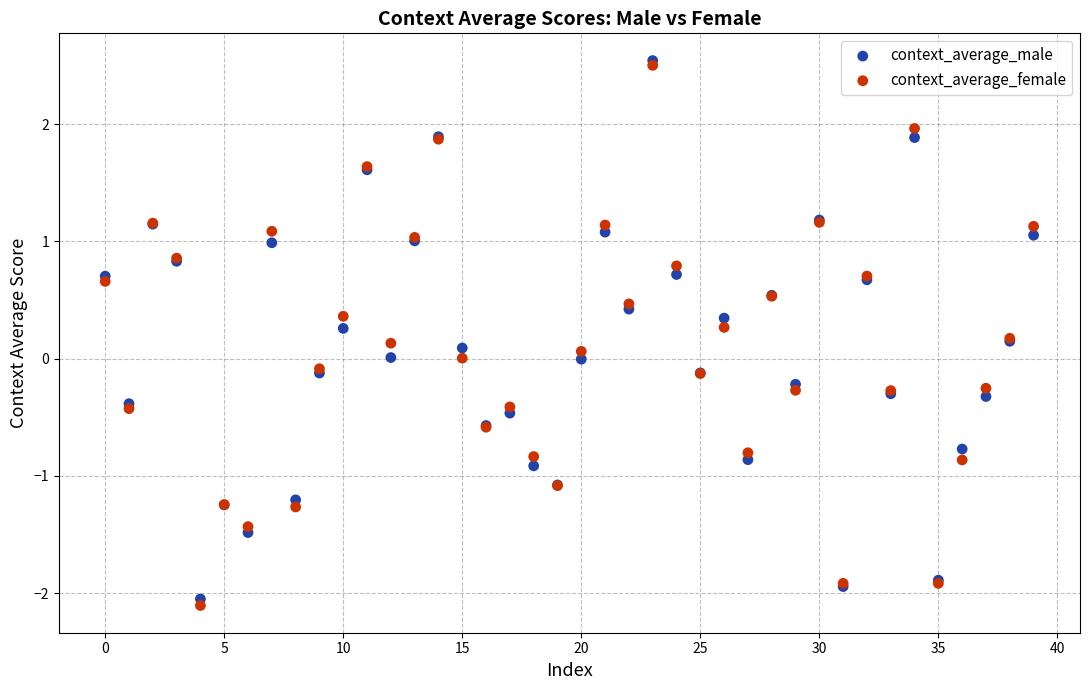

What are all the series names shown in the legend?

context_average_male, context_average_female